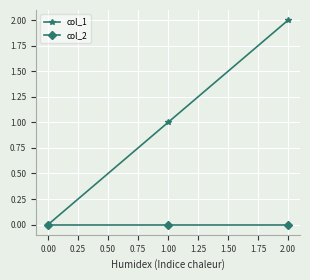

What are all the series names shown in the legend?

col_1, col_2